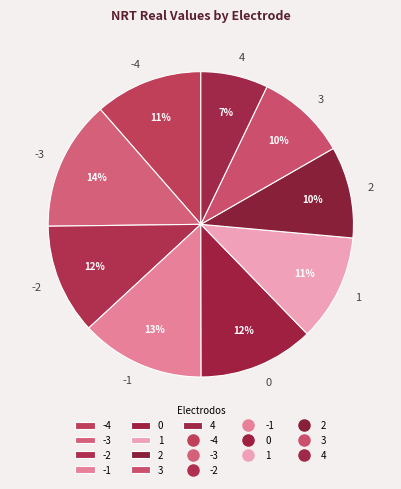

What is the smallest slice in the pie chart?

4